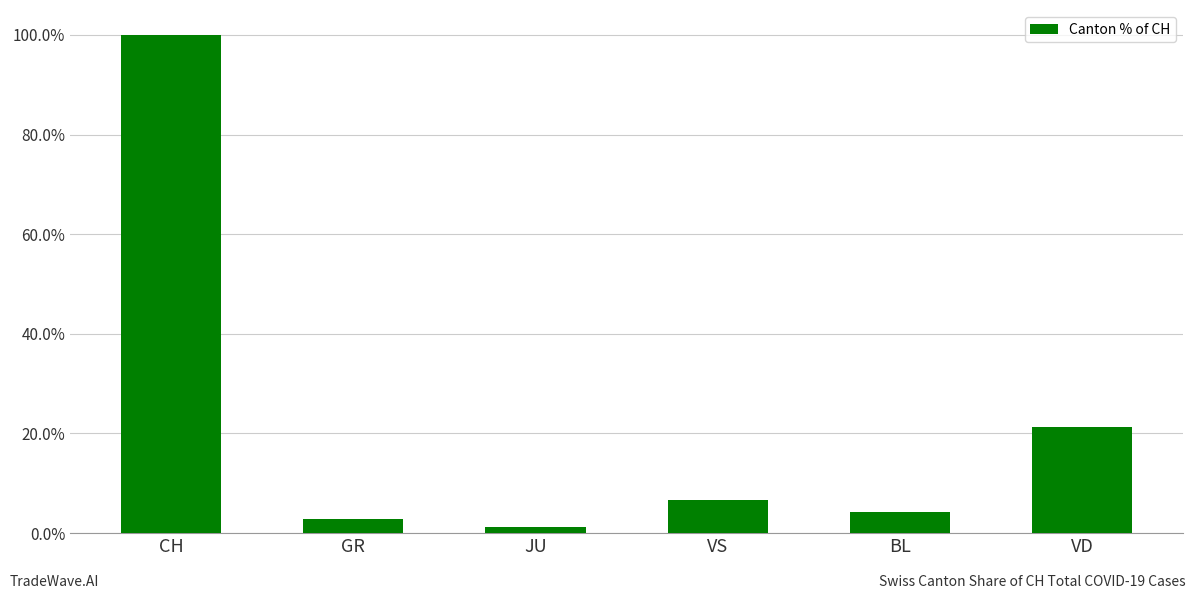

How many values are below 6?

3